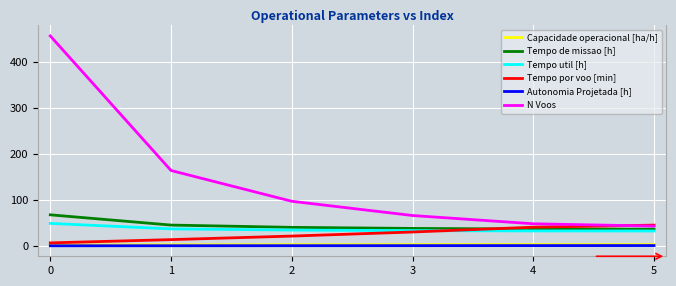

What is the minimum value shown in the chart?

0.1